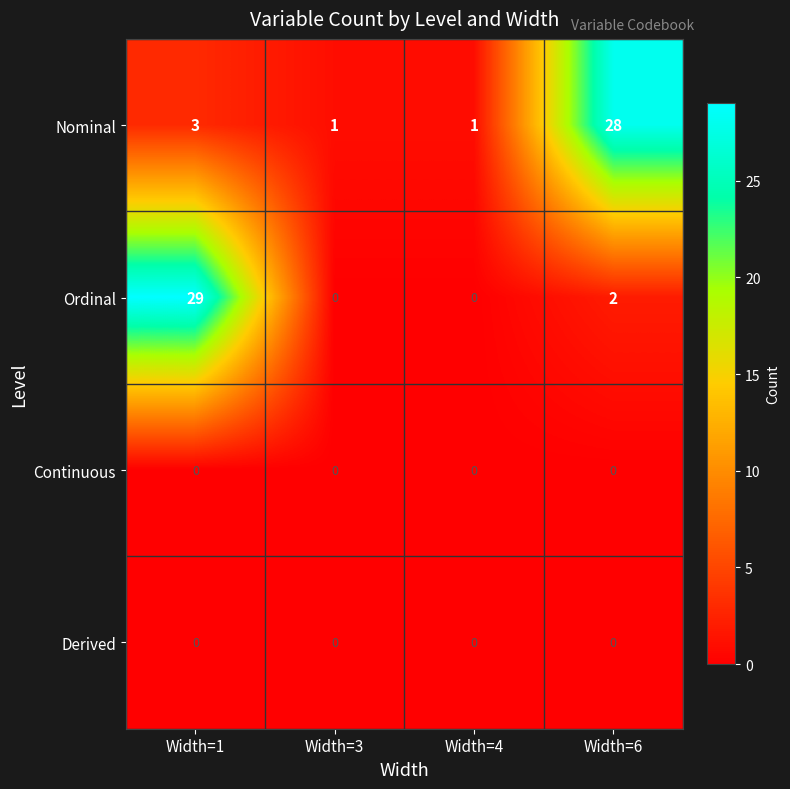

Which series has the largest total across all categories?

Nominal